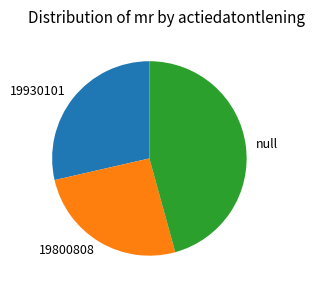

Do 19930101 and 19800808 together represent more than half of the pie?

Yes